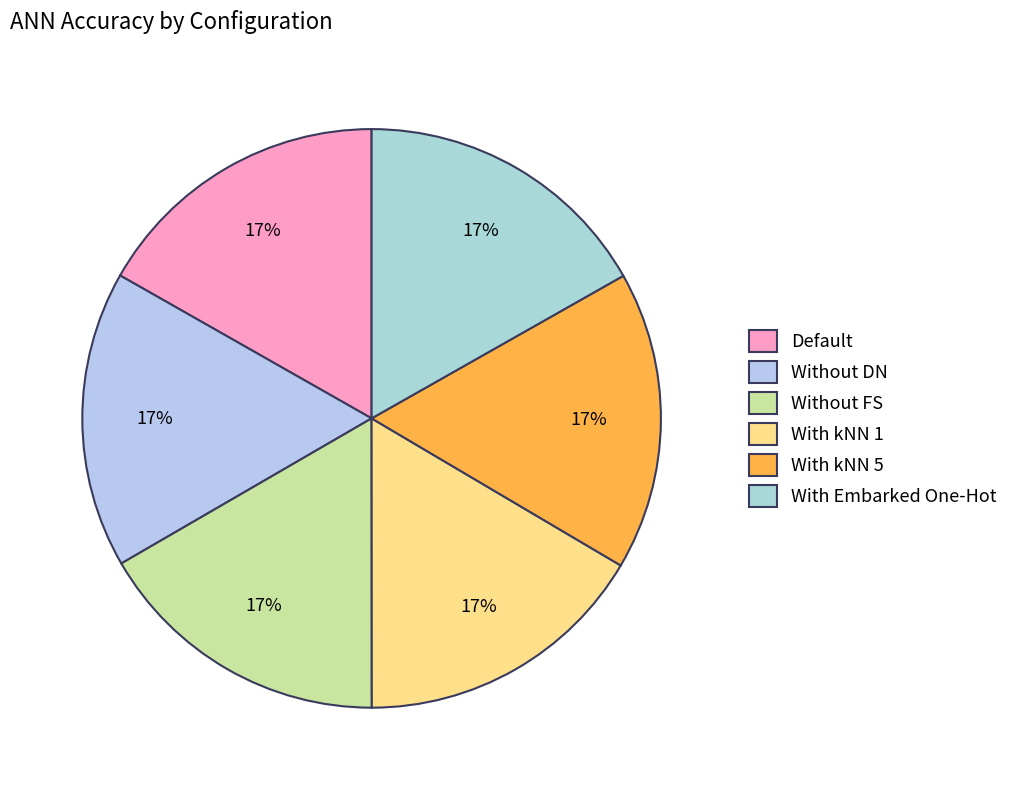

Is it true that With kNN 1 is 17% of the pie?

True